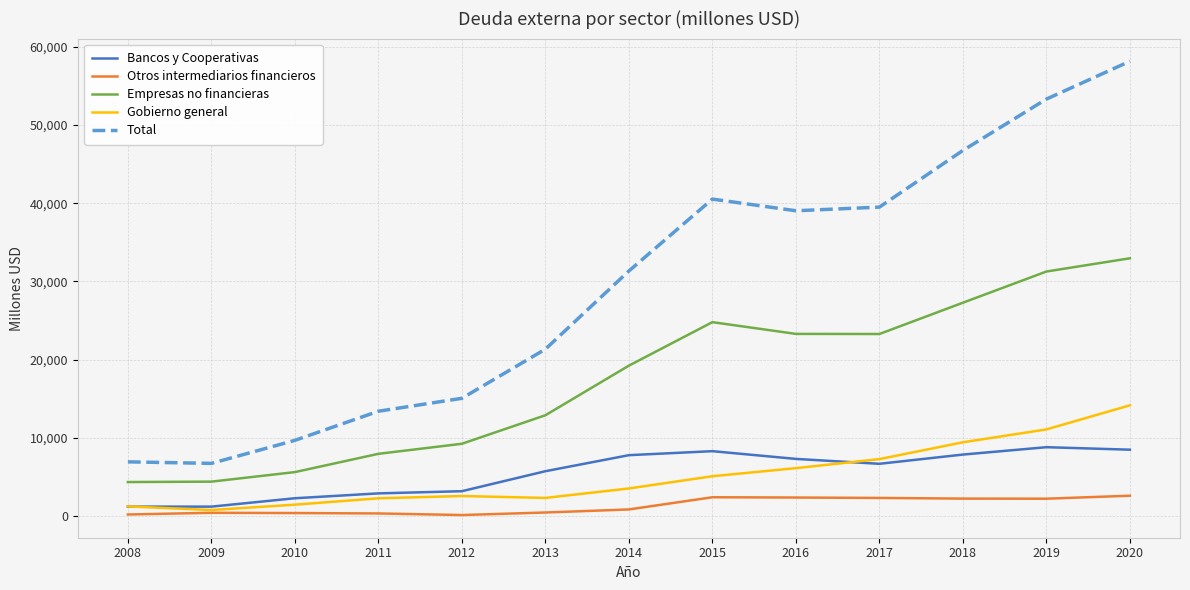

List the series in order of their peak value, highest first.

Total, Empresas no financieras, Gobierno general, Bancos y Cooperativas, Otros intermediarios financieros